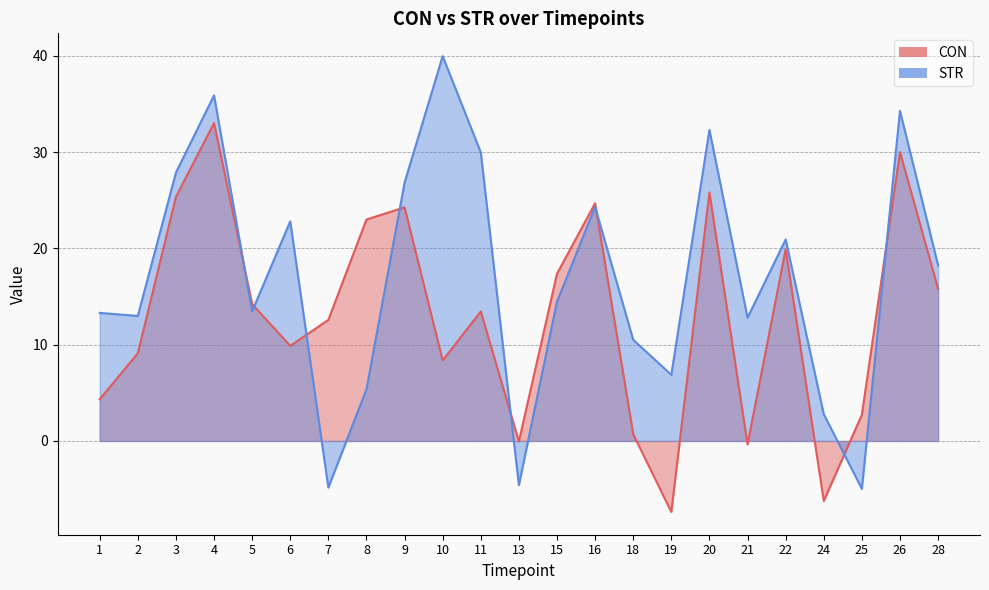

What is the total value across all series at 21?

12.5